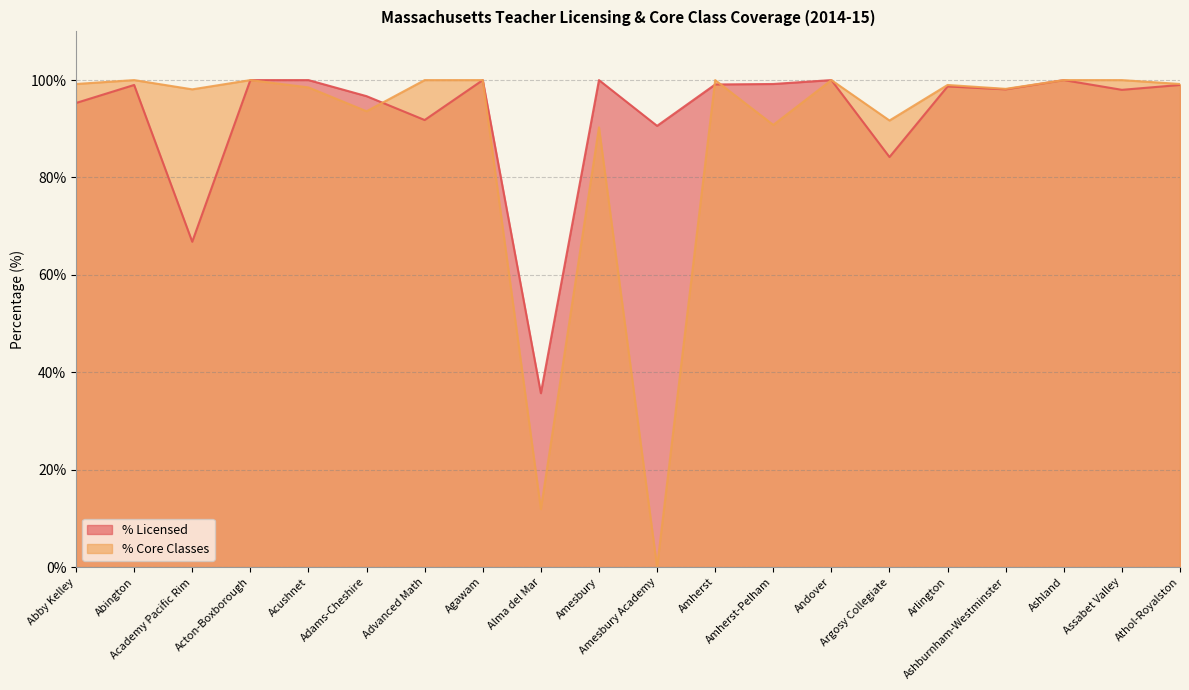

Between Amherst-Pelham and Athol-Royalston, which series saw the biggest shift?

% Core Classes